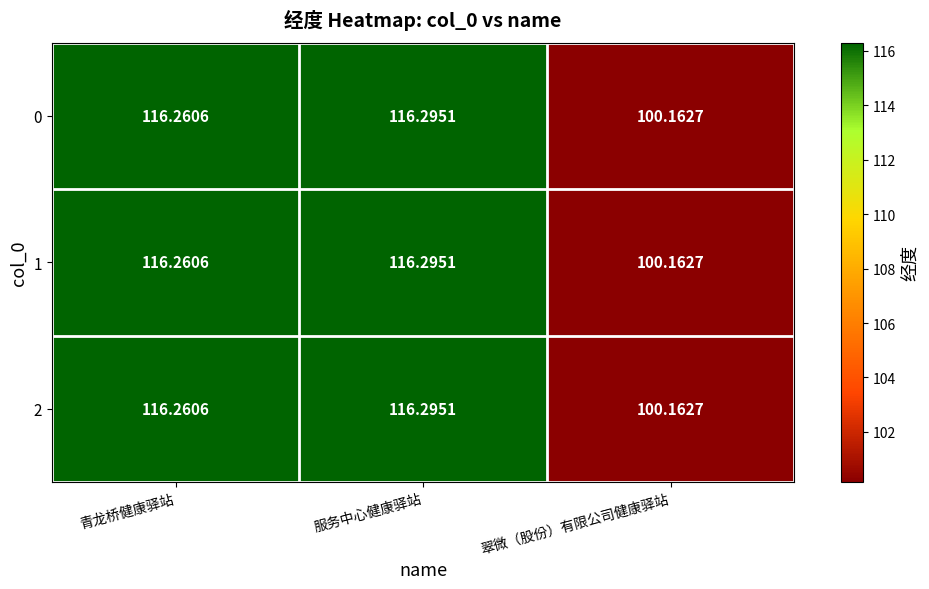

Rank the categories by 0 value from highest to lowest.

服务中心健康驿站, 青龙桥健康驿站, 翠微（股份）有限公司健康驿站